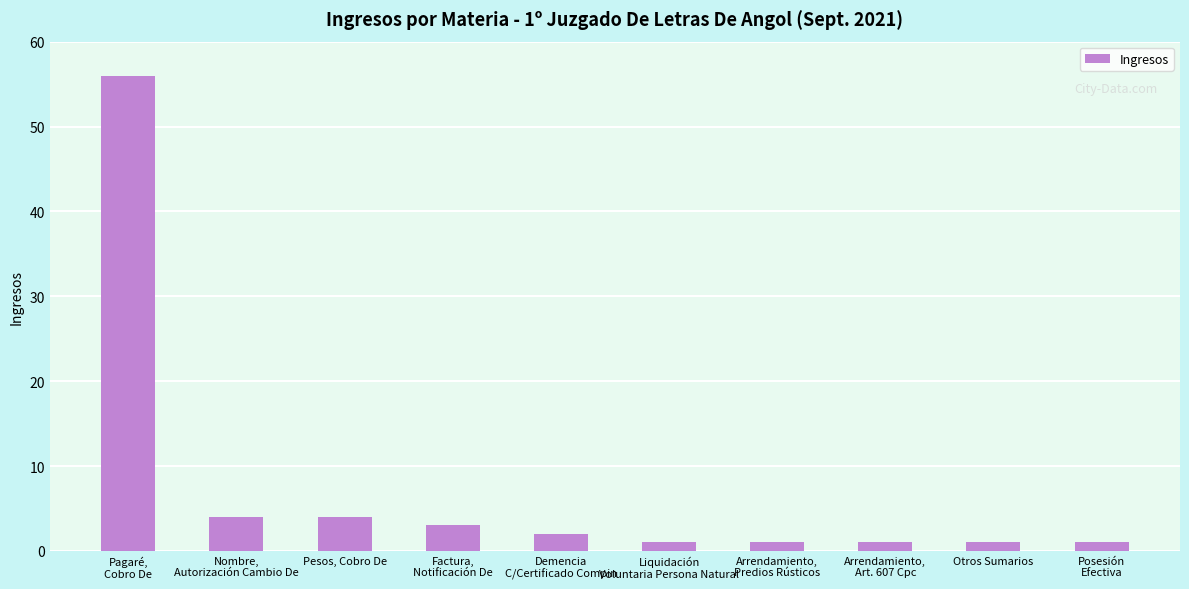

The chart shows a value of 1 at Arrendamiento,
Art. 607 Cpc. True or false?

True